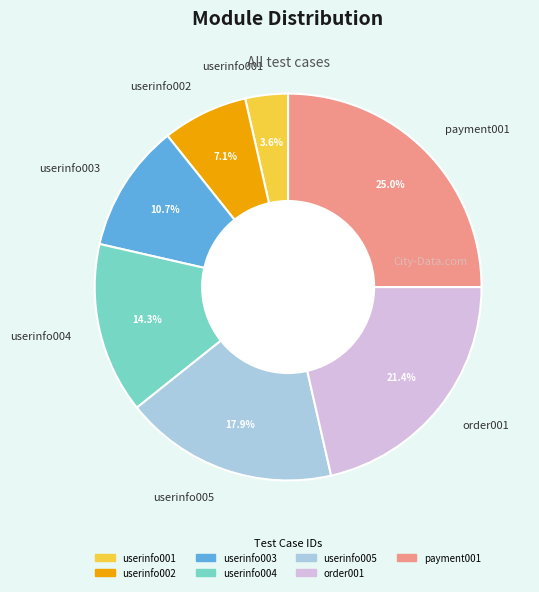

To the nearest percent, what percentage of the pie is userinfo002?

7%